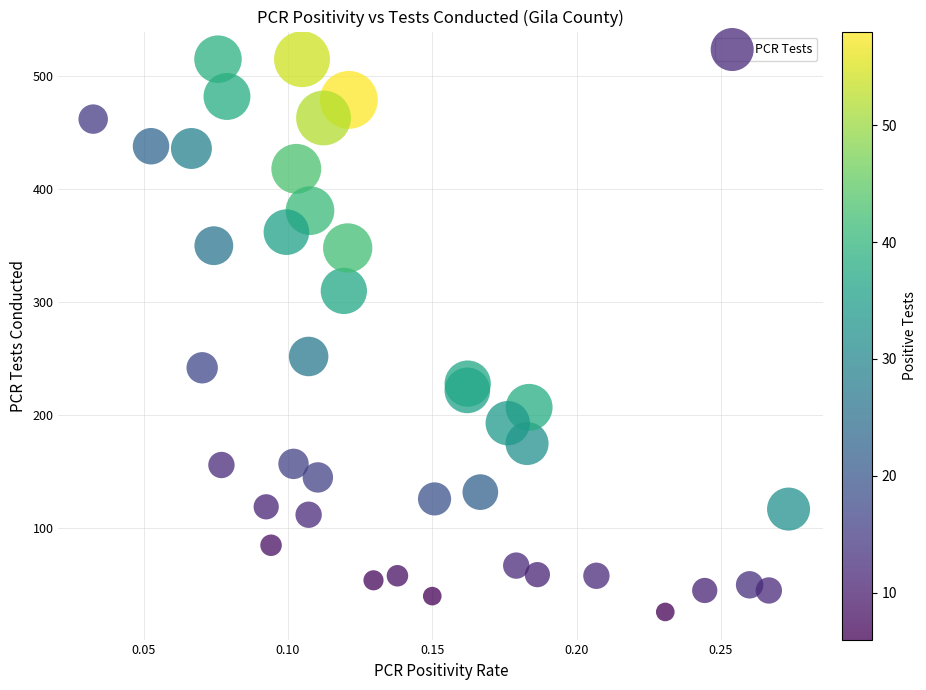

What is the range of Y values (max minus min)?

489